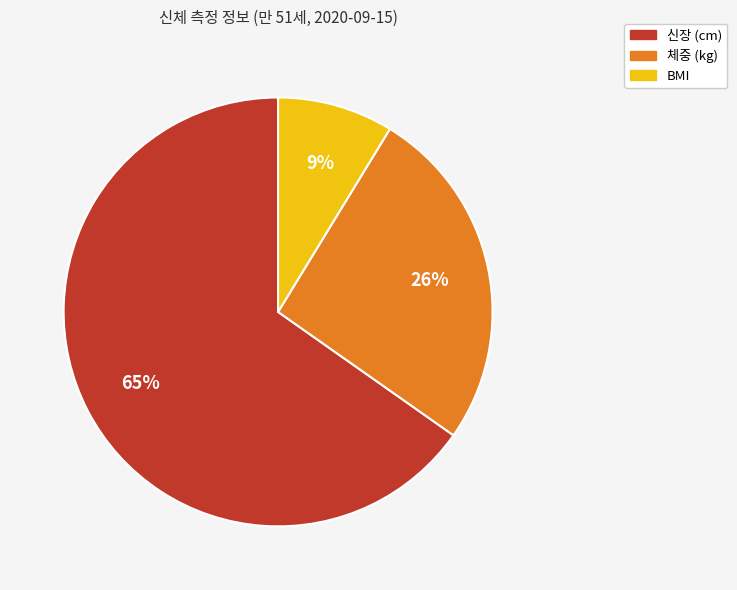

To the nearest percent, what is the difference between the BMI and 체중 (kg) slice percentages?

17%